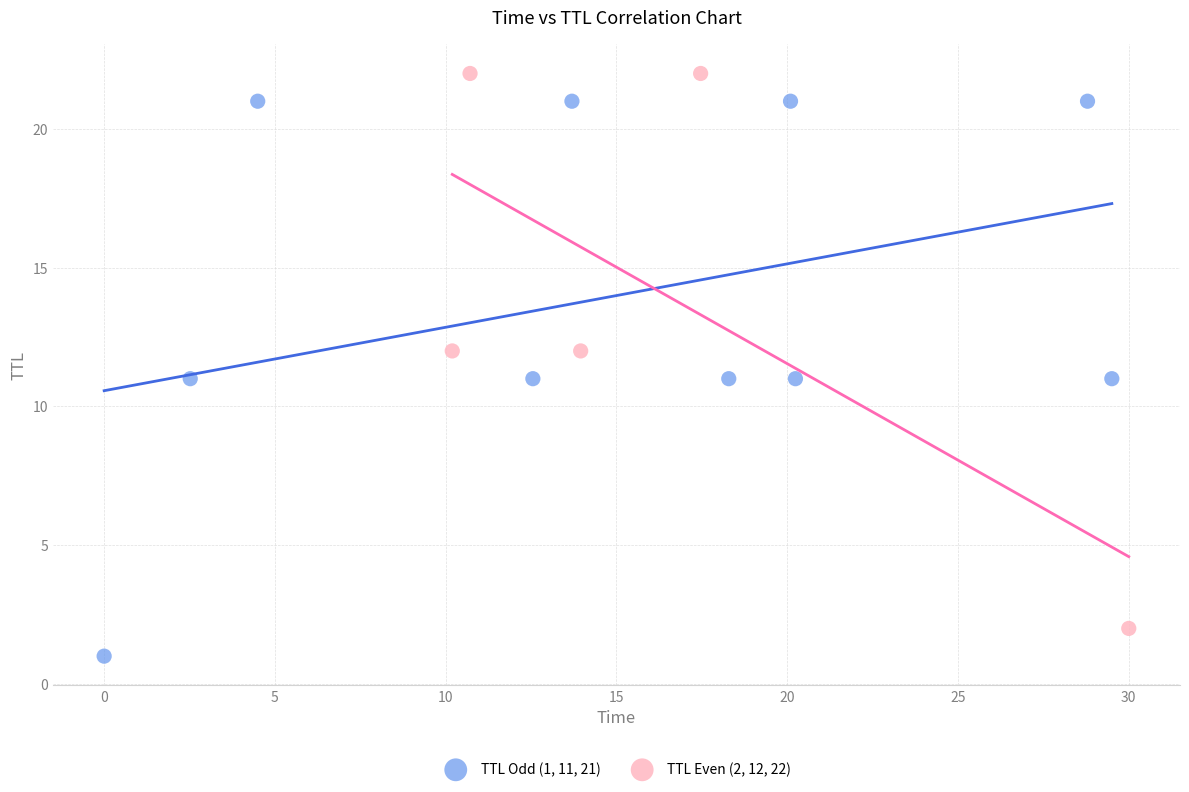

Which series contains the lowest Y value?

TTL Odd (1, 11, 21)